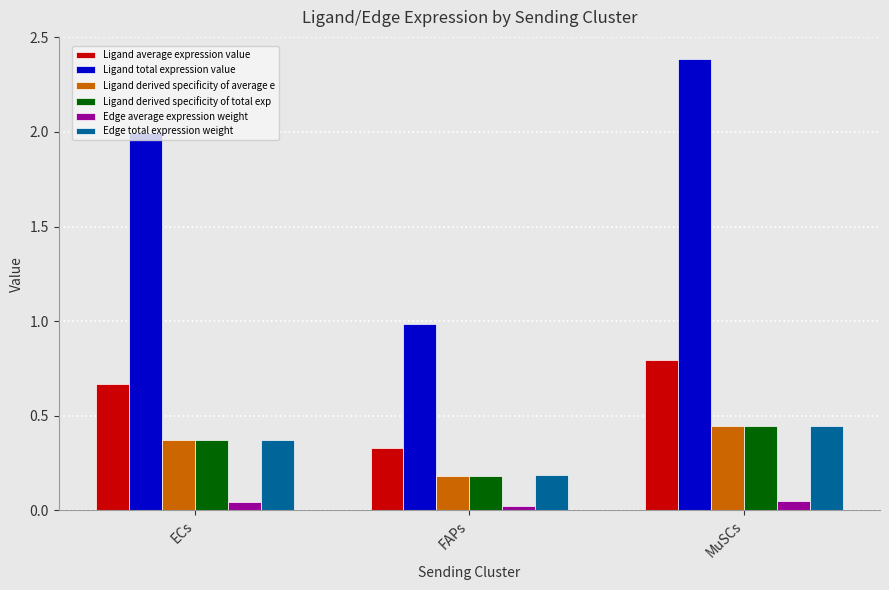

The value of Ligand average expression value at ECs is 1.1. True or false?

False